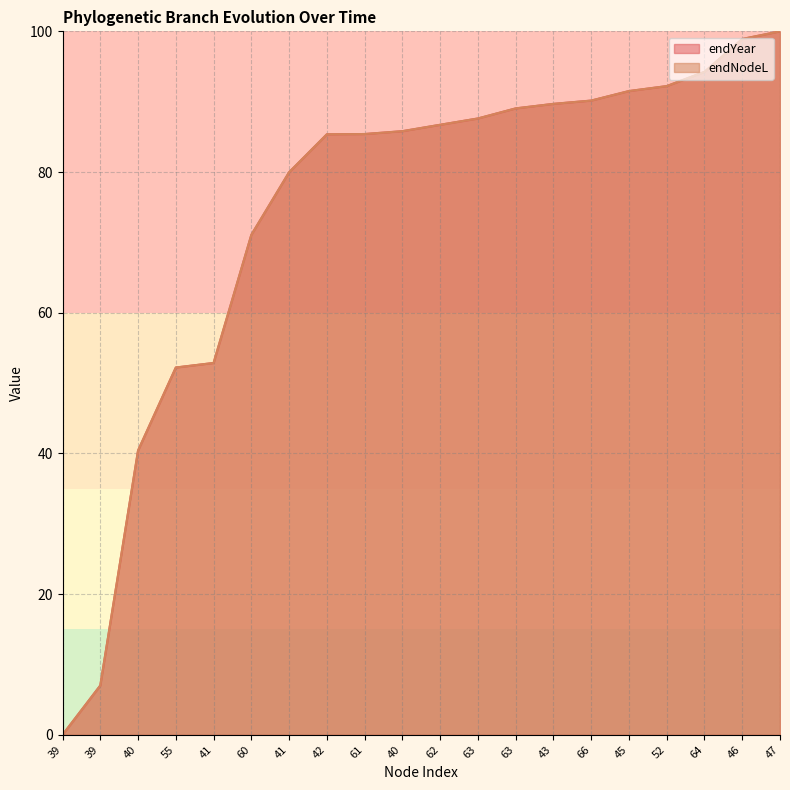

How many data points does each series have?

20